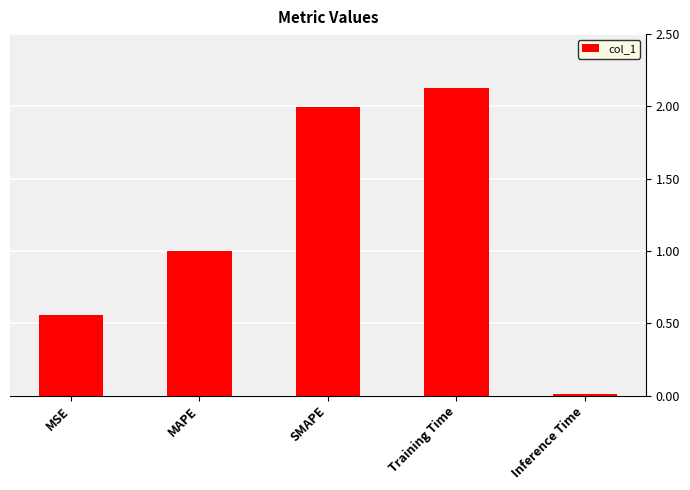

What is the average value?

1.1